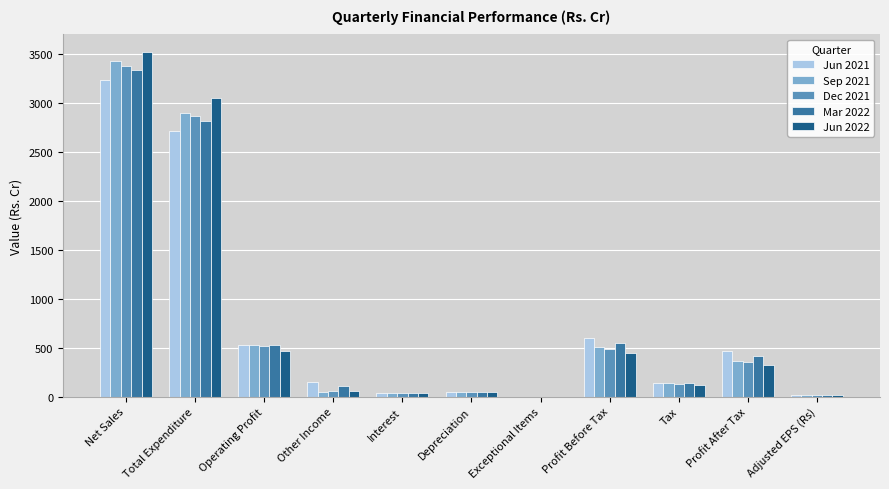

Is the value of Dec 2021 at Operating Profit greater than the value of Jun 2021 at Profit Before Tax?

No